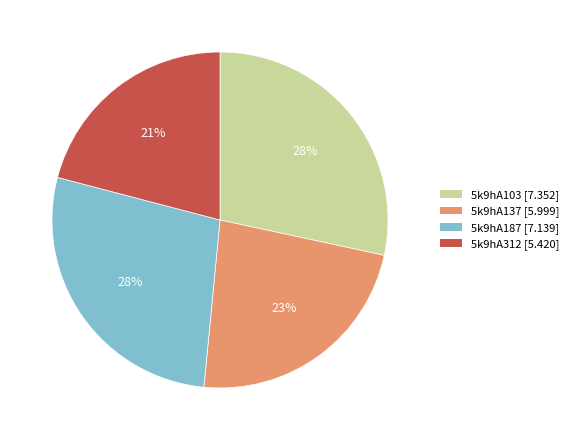

To the nearest percent, what percentage of the pie is 5k9hA312?

21%